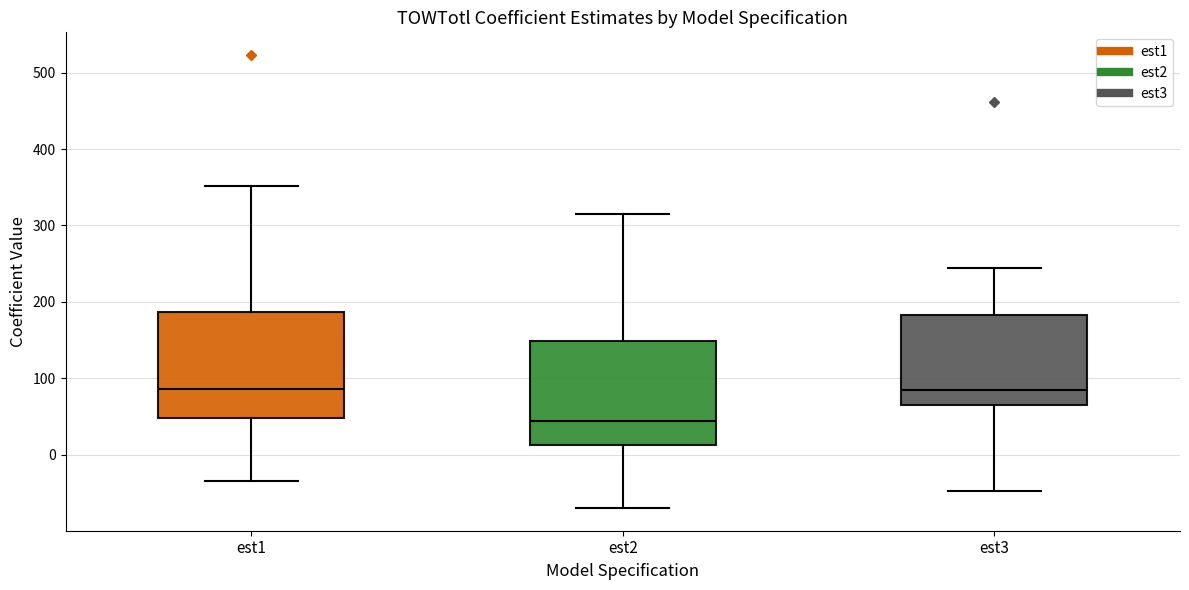

Which box has the lowest median line?

est2